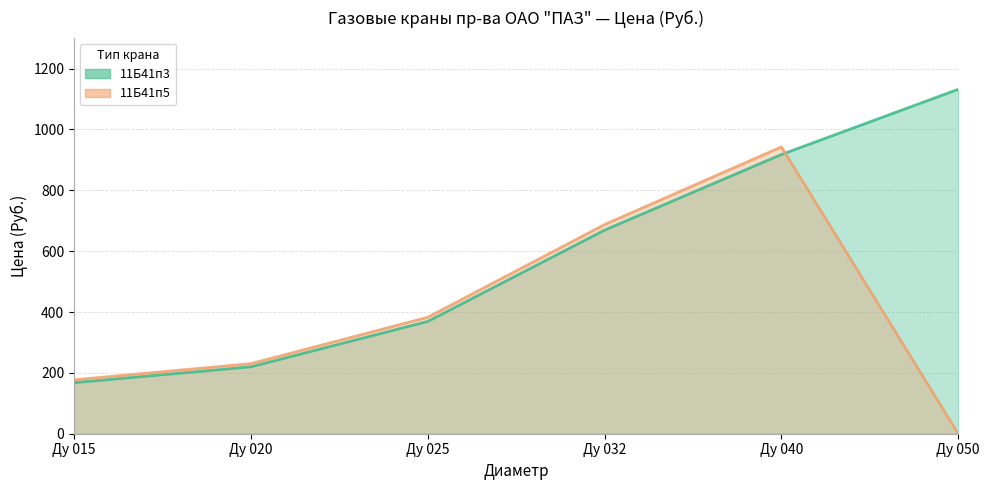

Reading left to right, list all the values displayed in this chart.

11Б41п3: Ду 015=167.8	Ду 020=220.0	Ду 025=369.1	Ду 032=669.2	Ду 040=917.7	Ду 050=1131.9
11Б41п5: Ду 015=177.2	Ду 020=230.3	Ду 025=382.6	Ду 032=687.4	Ду 040=942.6	Ду 050=0.0